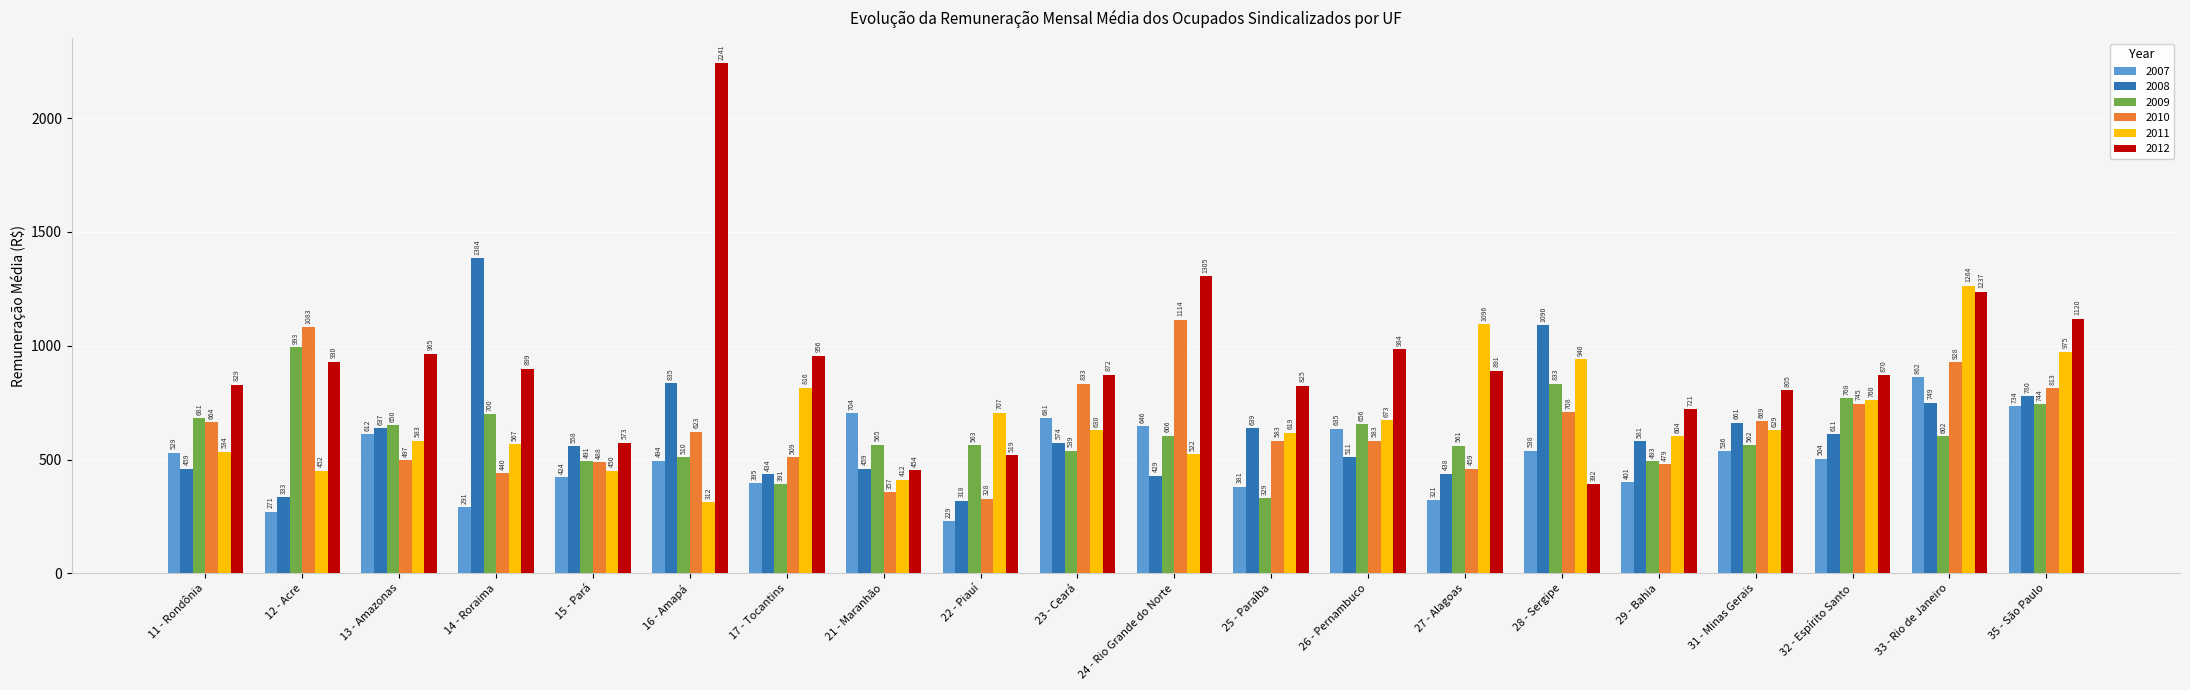

What is the minimum value for 2008?

318.4